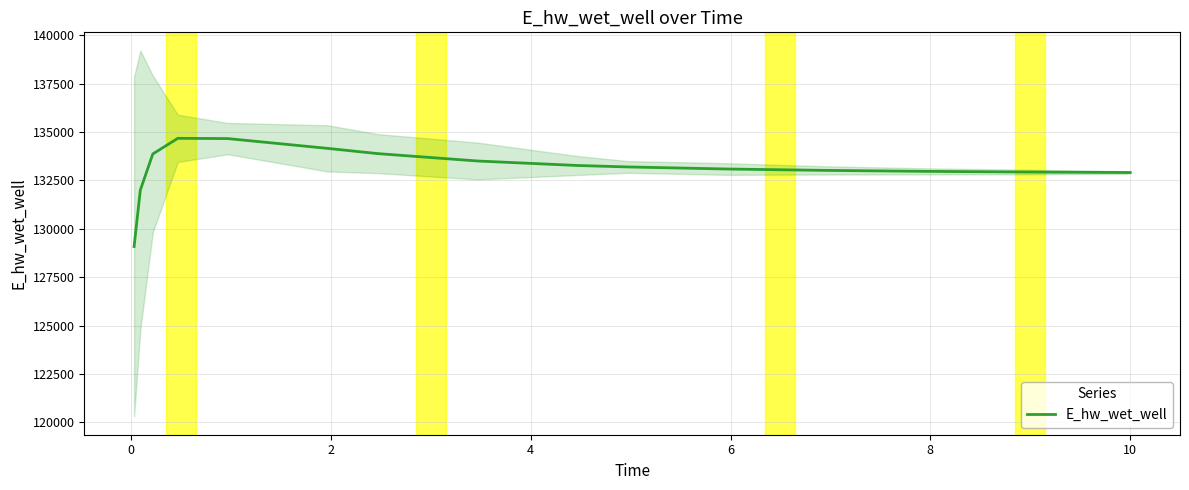

What is the sum of all values?

2130150.0